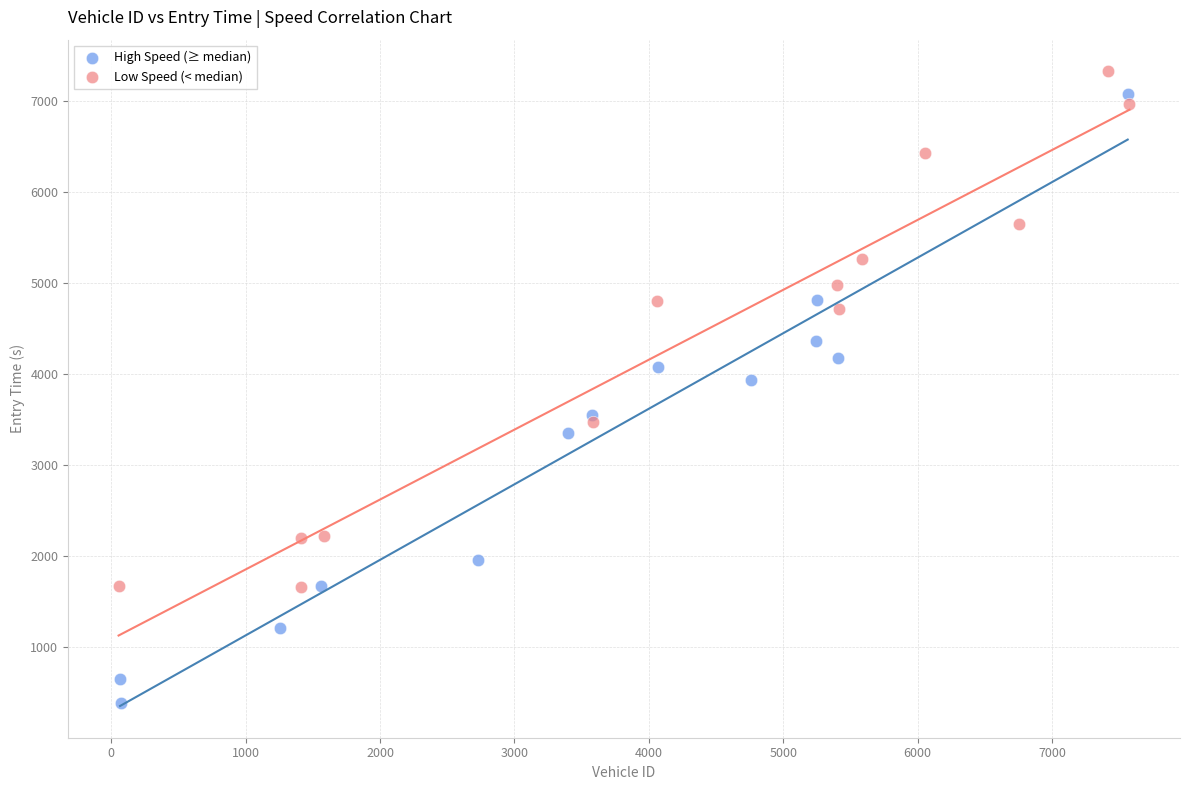

Which series has the largest Y range (max minus min)?

High Speed (≥ median)